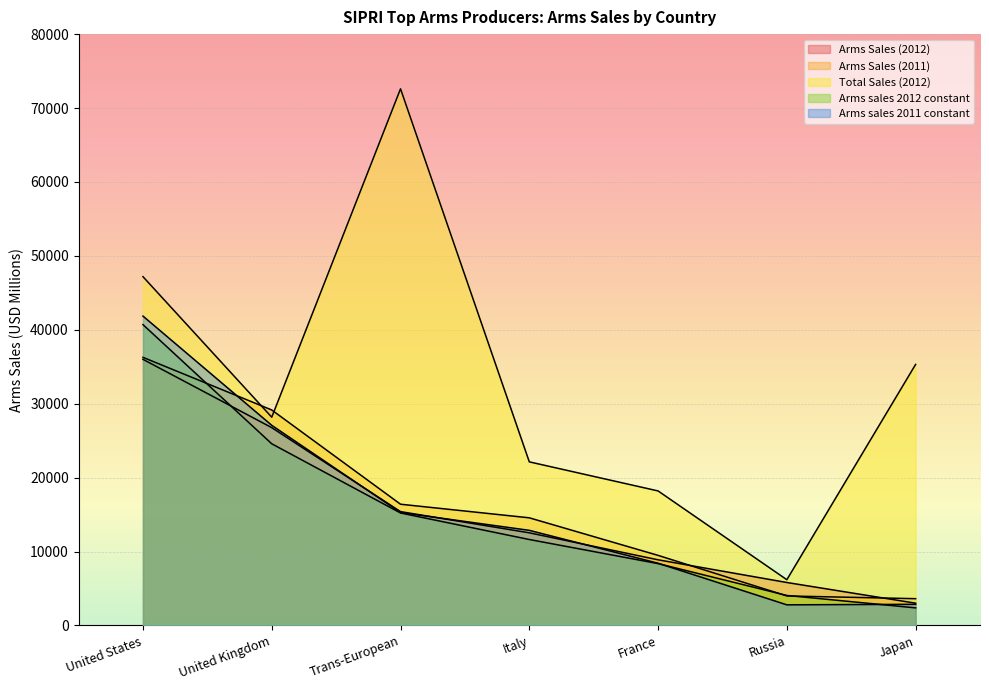

What is the total value across all series at United Kingdom?

135731.7